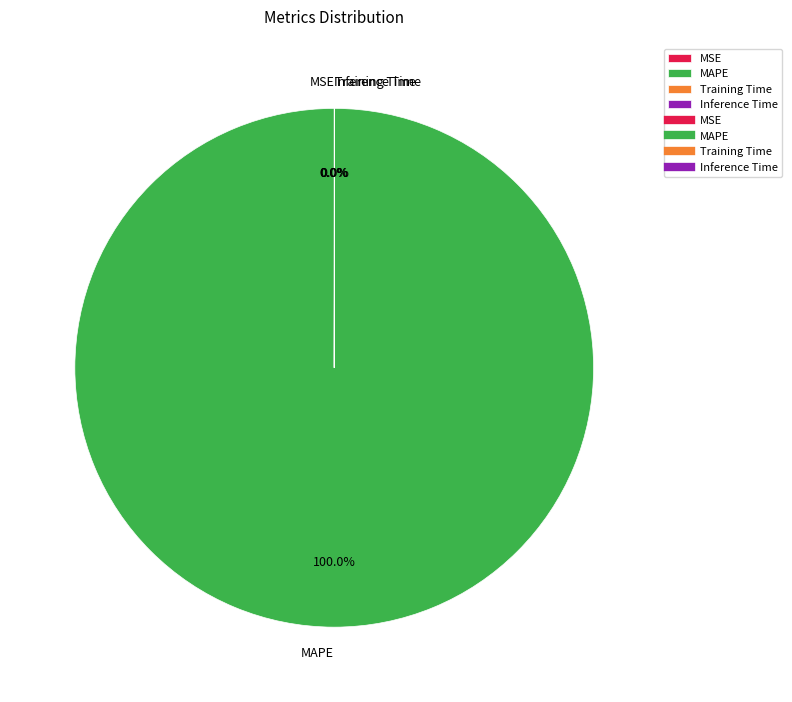

Is there a majority slice in this chart?

Yes